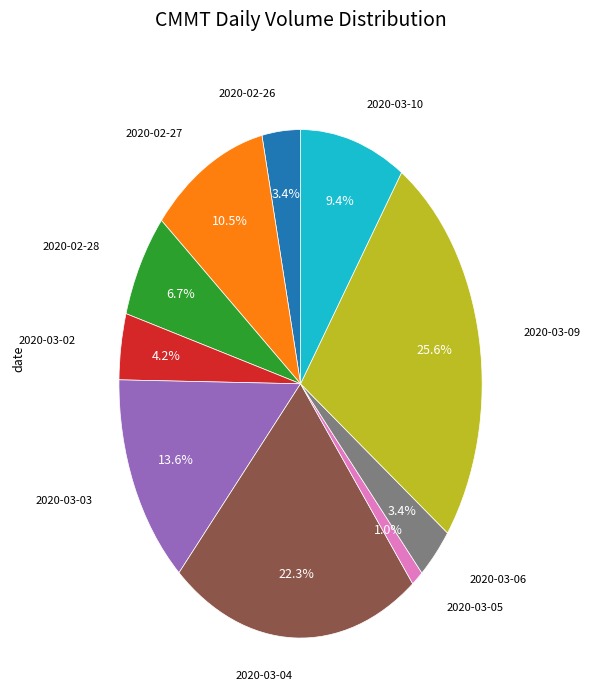

Is there any slice that represents more than half of the pie?

No